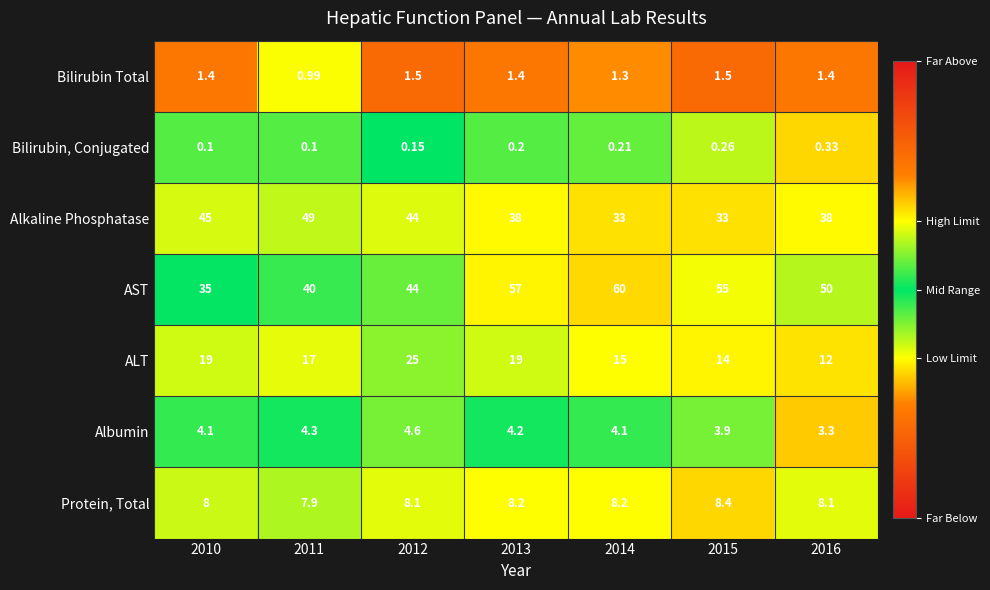

Rank the series by their maximum value, from highest to lowest.

AST, Alkaline Phosphatase, ALT, Protein, Total, Albumin, Bilirubin Total, Bilirubin, Conjugated